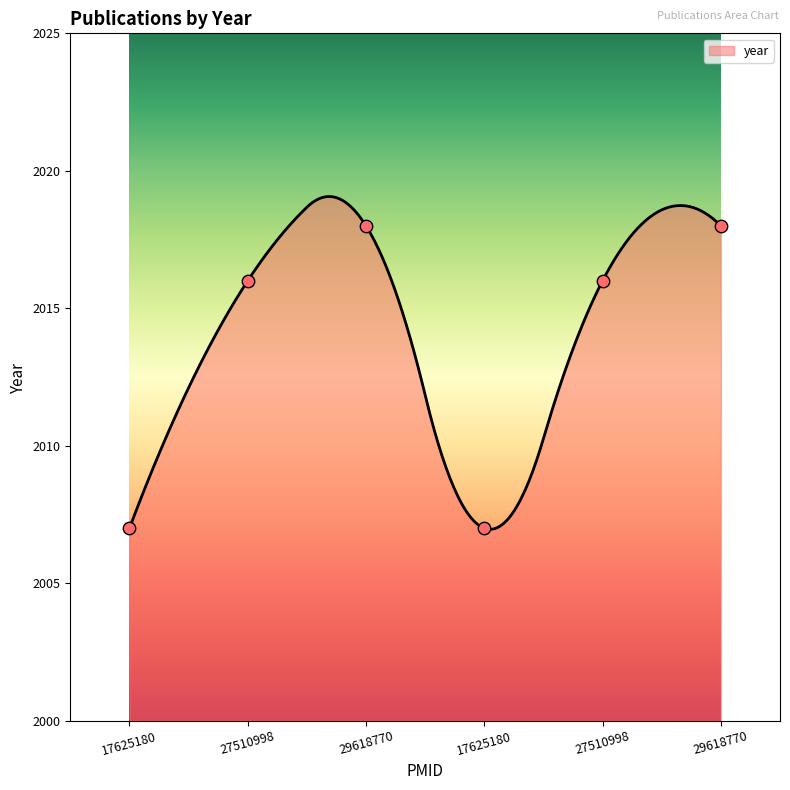

Which has a higher value, 29618770 or 17625180?

29618770